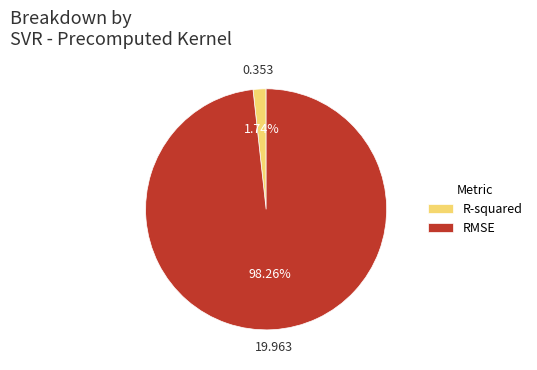

Is it true that RMSE is 98% of the pie?

True